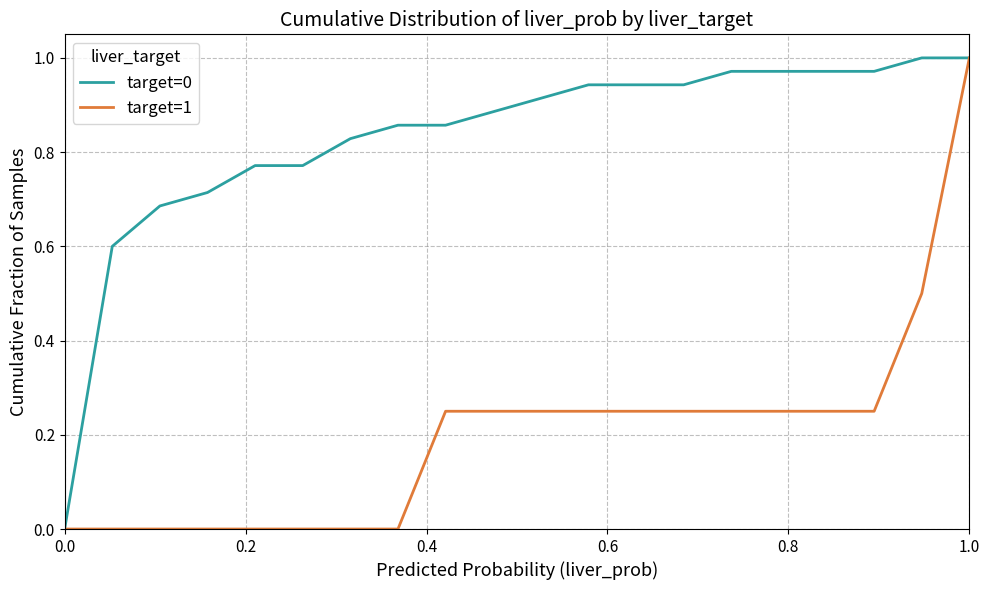

Which series has the largest total across all categories?

target=0